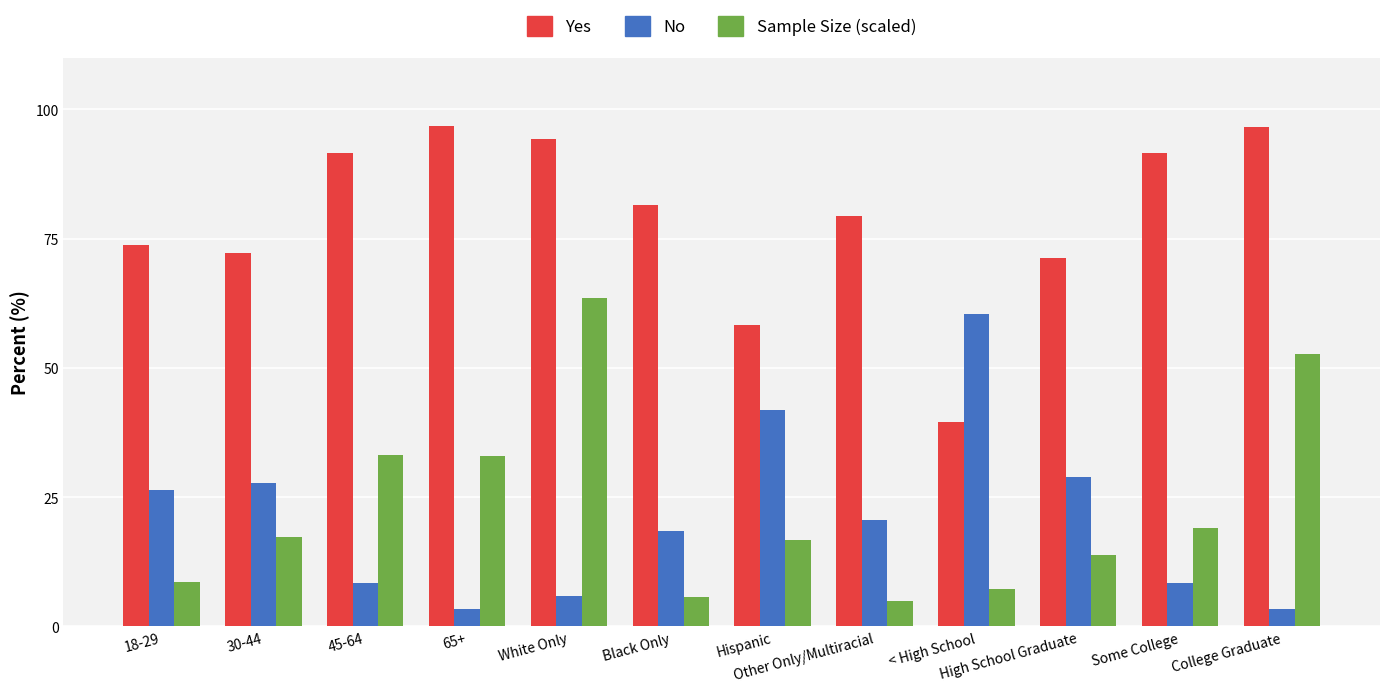

How many bars are there in total?

36